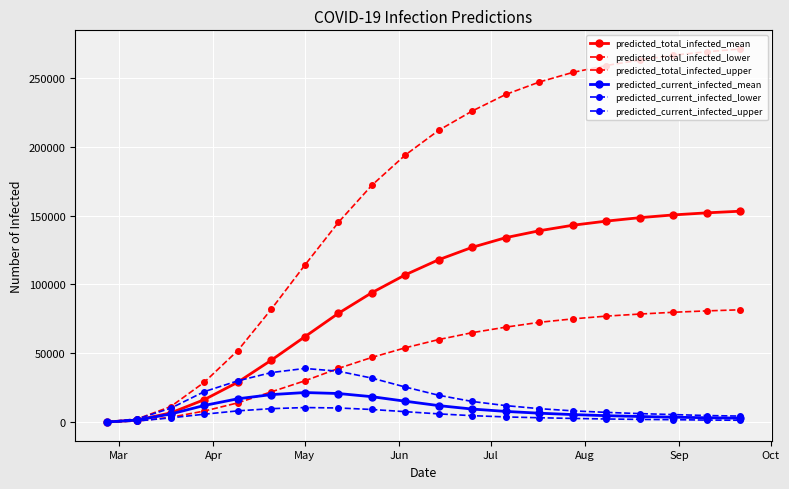

What is the label of the 5th point from the left?

Jul